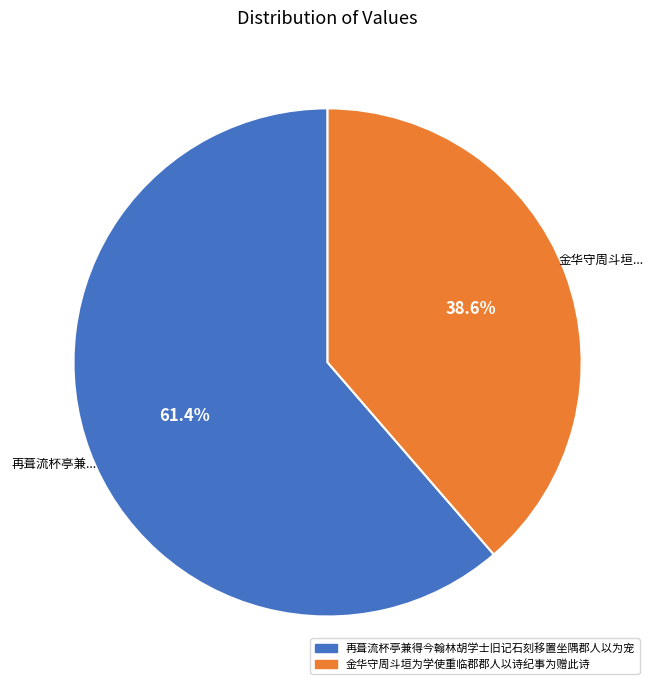

To the nearest percent, what is the difference between the largest and smallest slice percentages?

23%